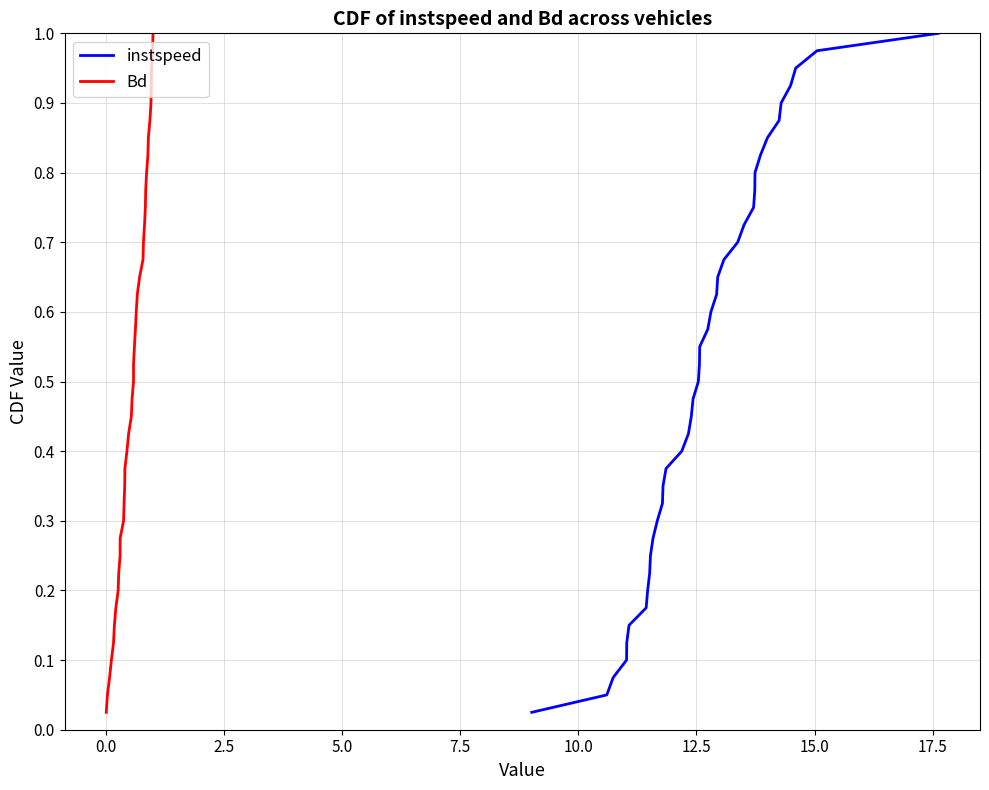

At how many categories does at least one series exceed 0?

40